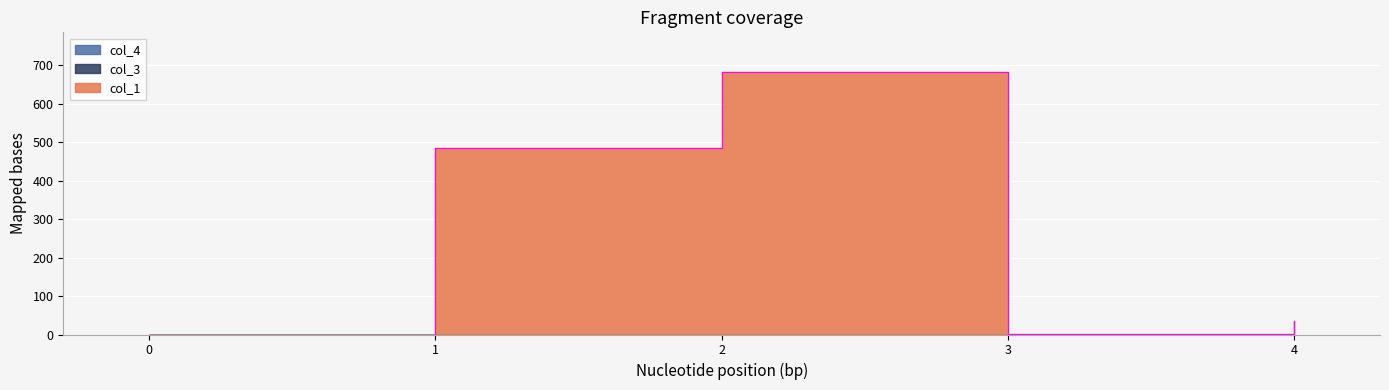

List the labels in order of col_3 value, smallest first.

0, 1, 2, 3, 4